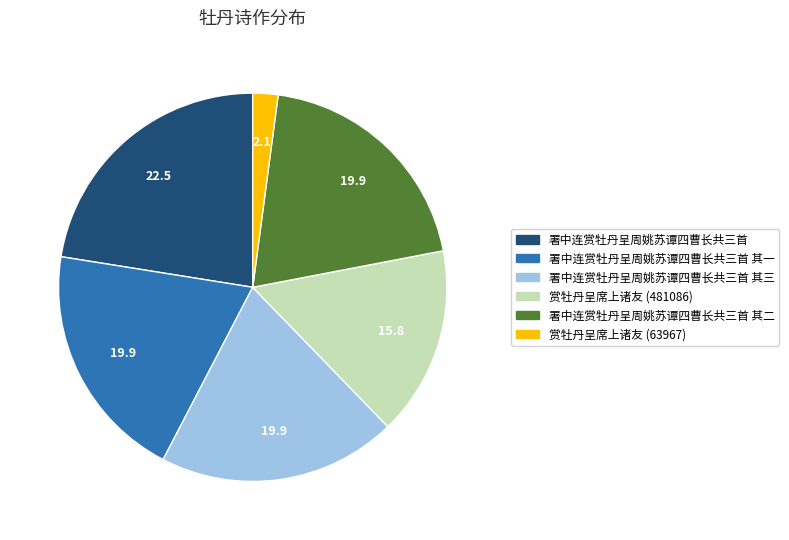

Is there a majority slice in this chart?

No